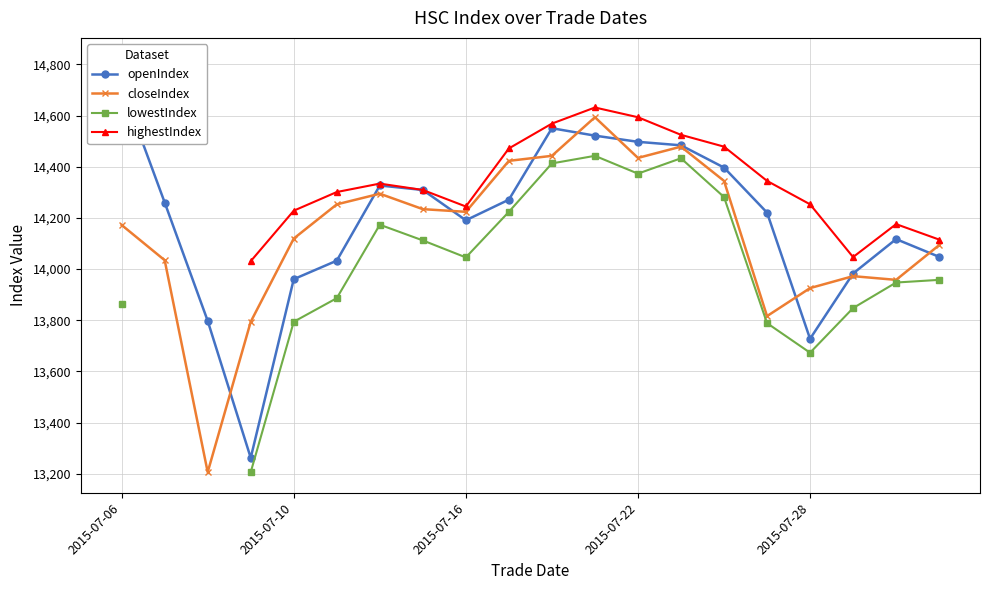

True or false: closeIndex has more than 2 interior local peaks.

True